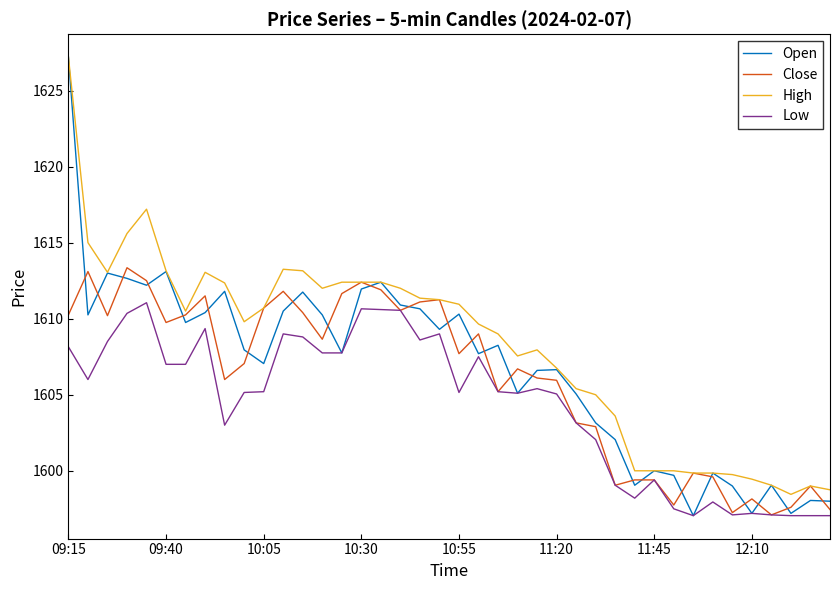

How many lines are shown in the chart?

4